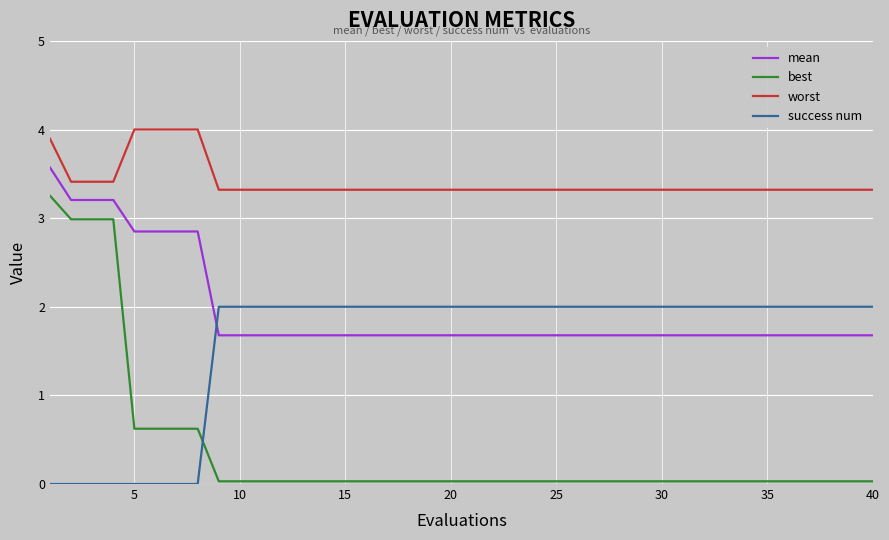

Which series has the largest range (max minus min)?

best